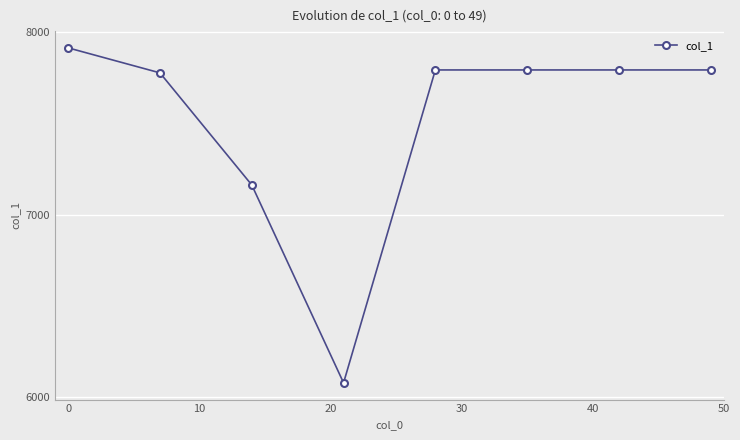

What is the average value?

7513